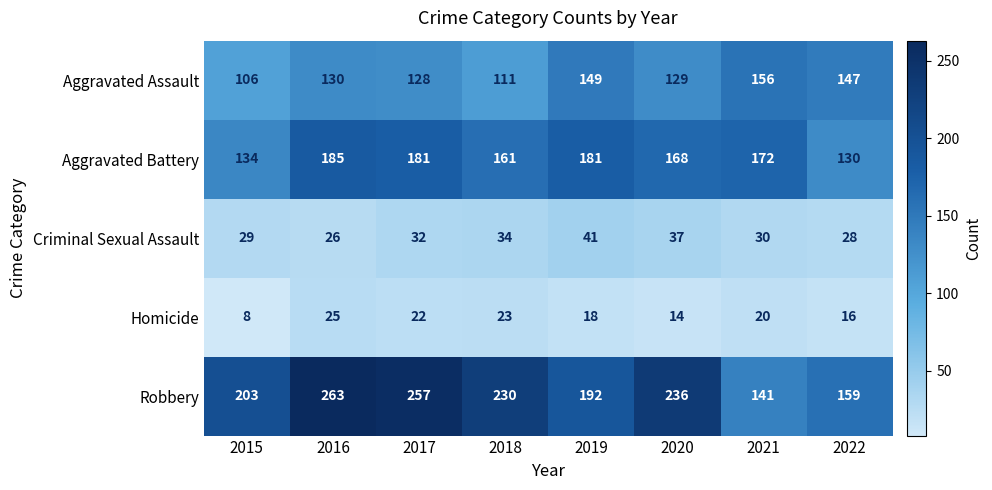

Which series changed the most between 2019 and 2022?

Aggravated Battery